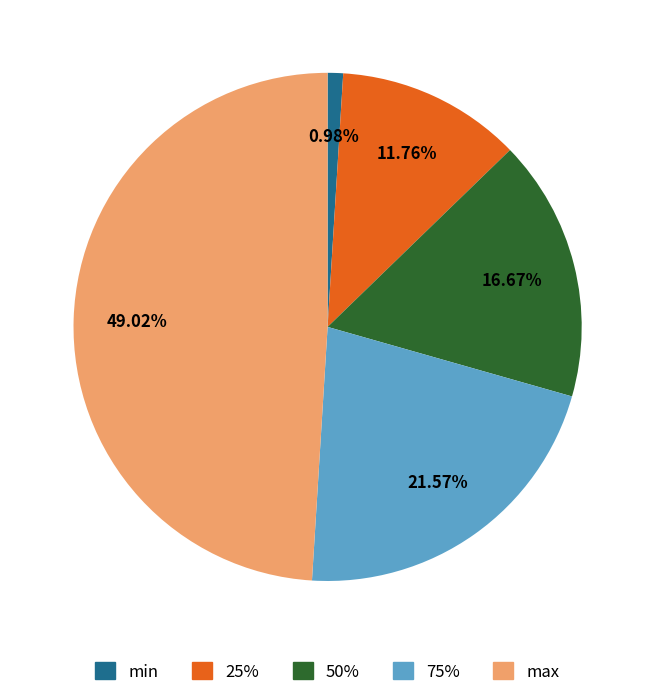

Does any single category account for the majority?

No